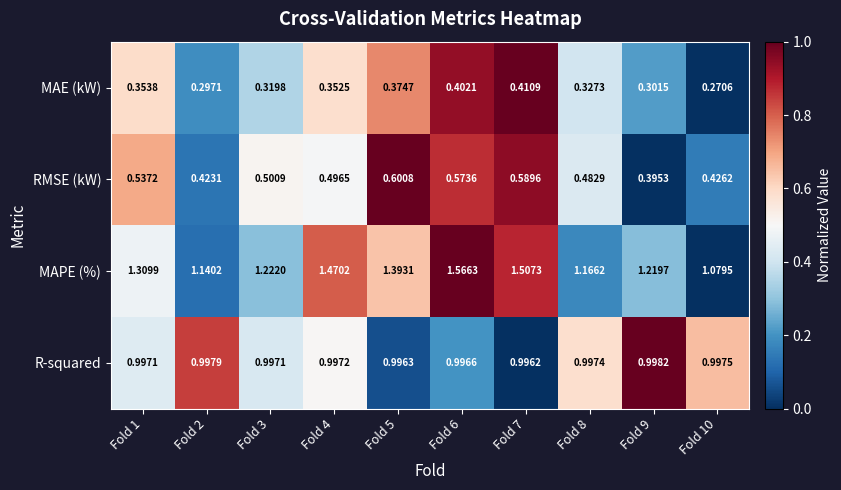

What is the total value across all series at Fold 9?

2.9